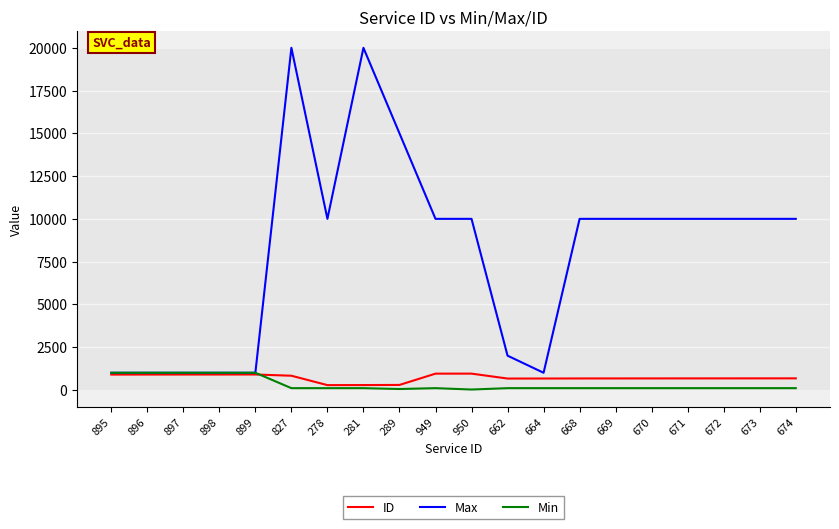

Which series has the largest range (max minus min)?

Max